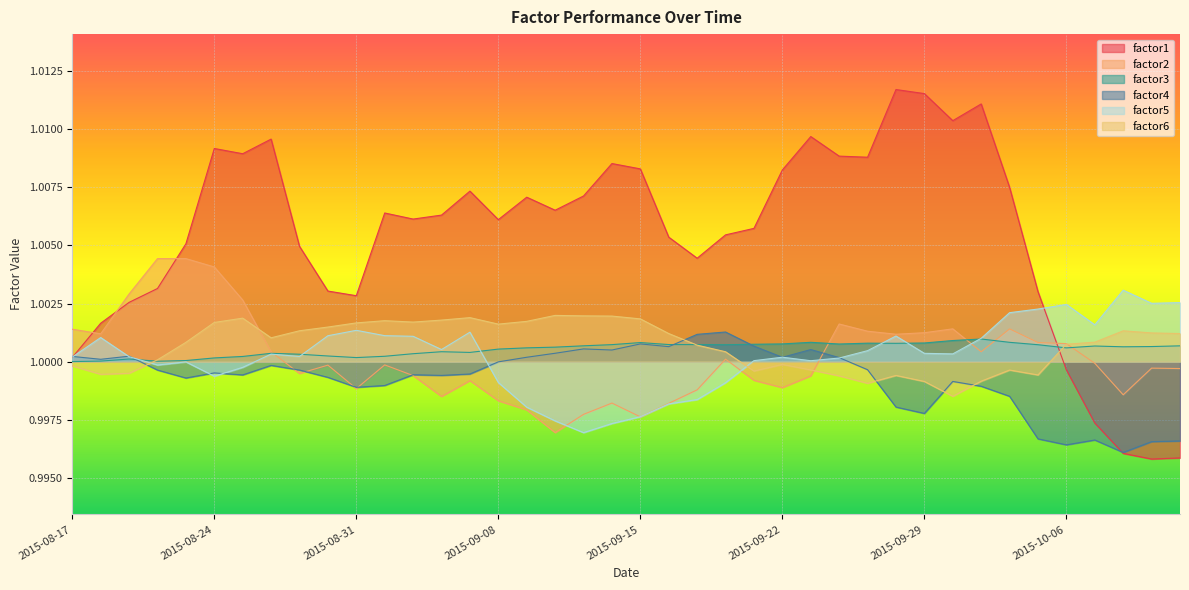

What is the sum of the factor6 values at 2015-09-01 and 2015-08-19?

2.0